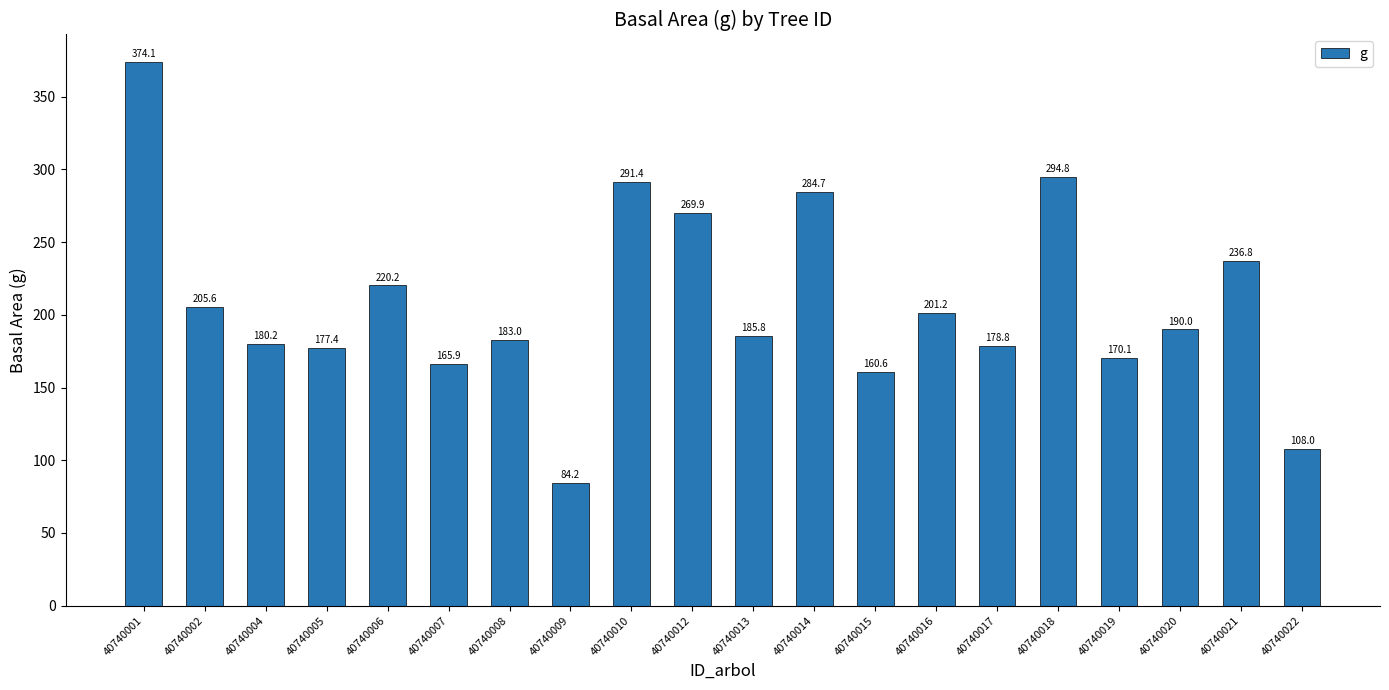

Rank the categories by value from lowest to highest.

40740009, 40740022, 40740015, 40740007, 40740019, 40740005, 40740017, 40740004, 40740008, 40740013, 40740020, 40740016, 40740002, 40740006, 40740021, 40740012, 40740014, 40740010, 40740018, 40740001